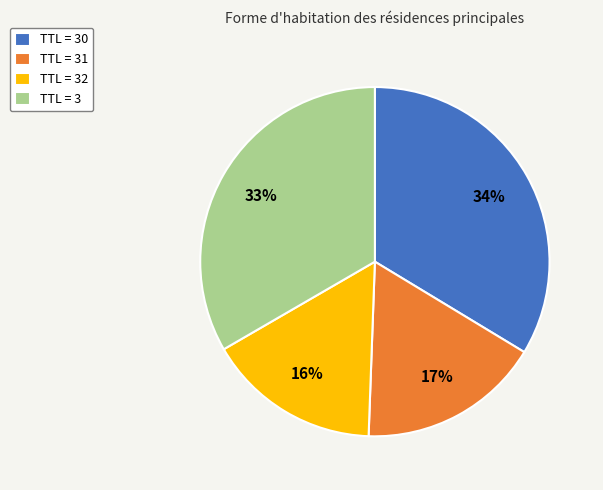

What is the smallest slice in the pie chart?

TTL = 32